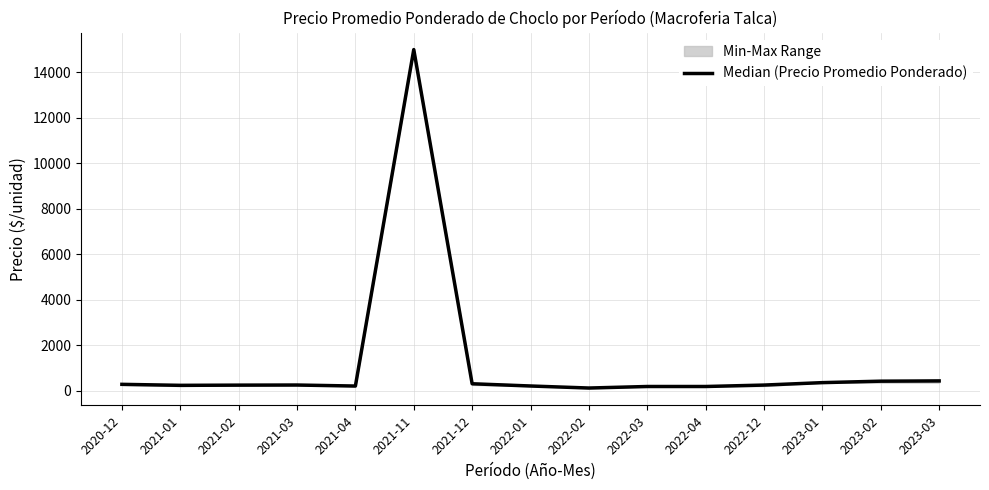

What position from the left is 2021-01?

2